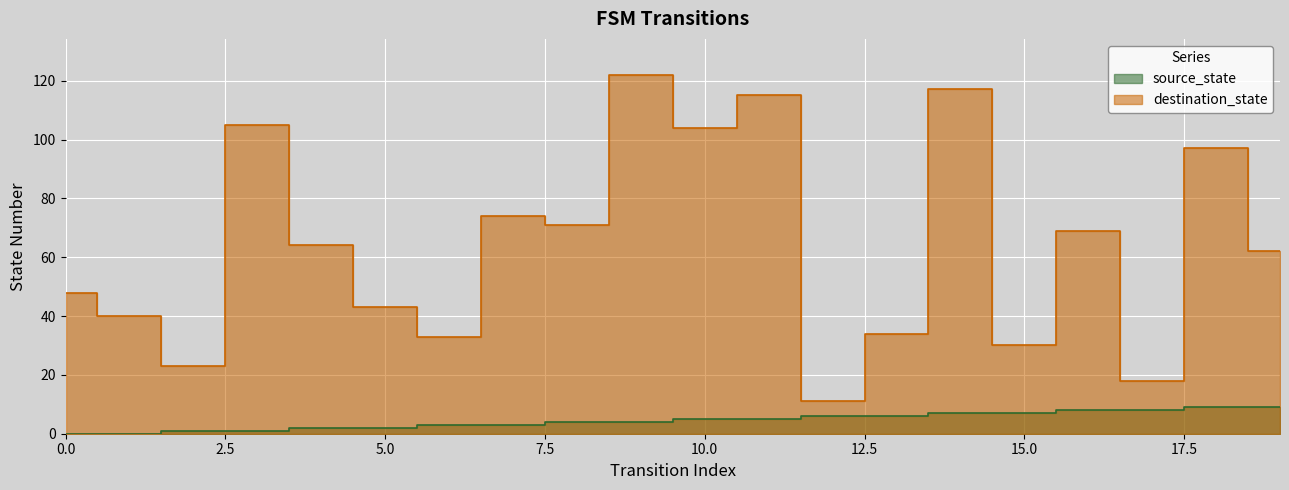

Which series has the largest total across all categories?

destination_state